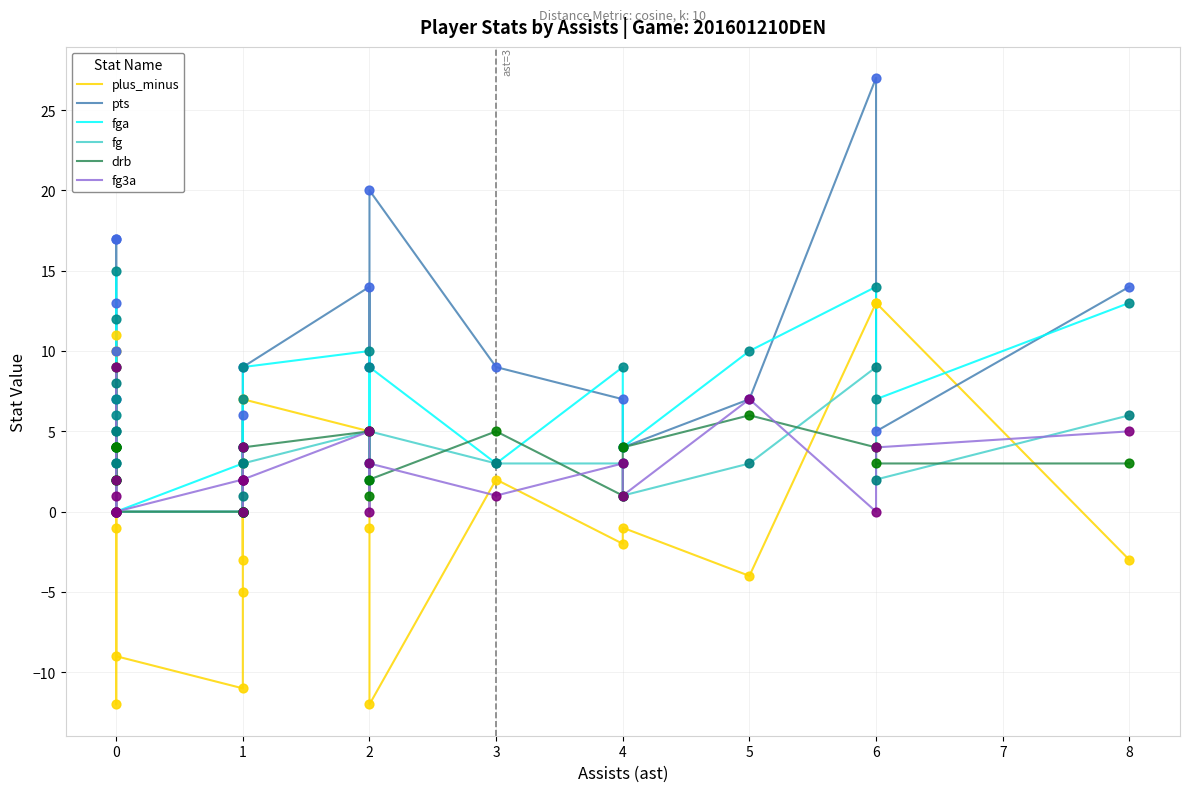

Which series reaches the maximum Y coordinate?

pts